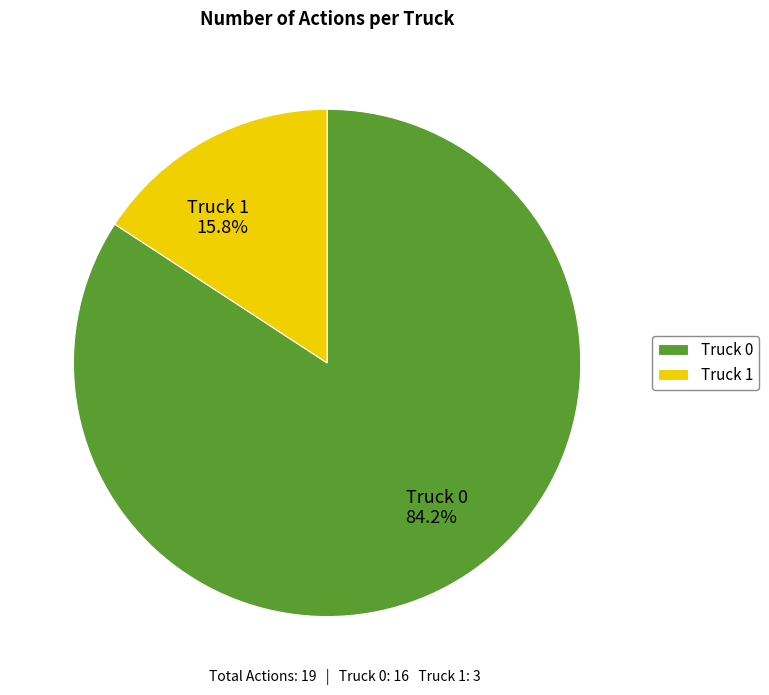

Which slice is the smallest?

Truck 1